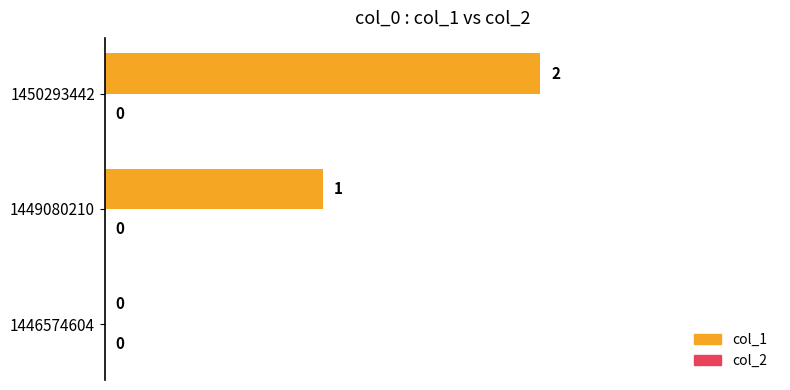

How many distinct data groups are displayed?

1